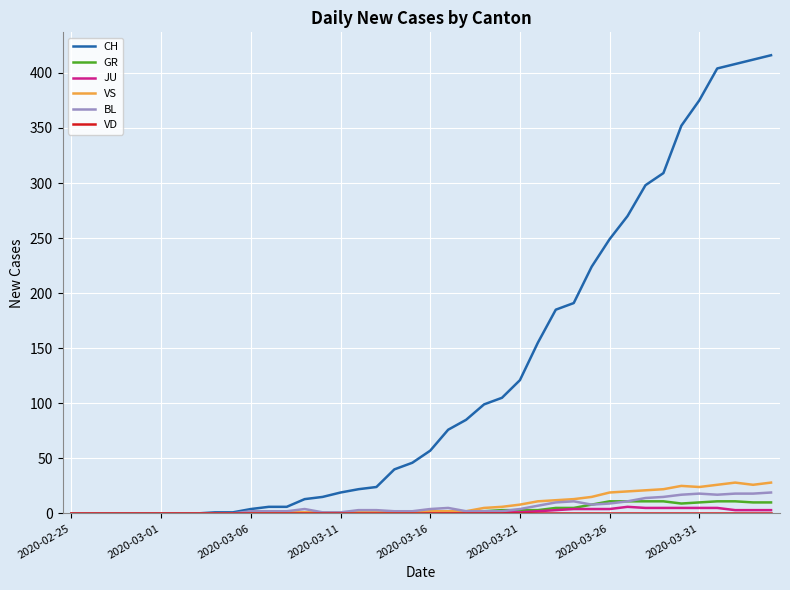

Which series has the widest spread of values?

CH